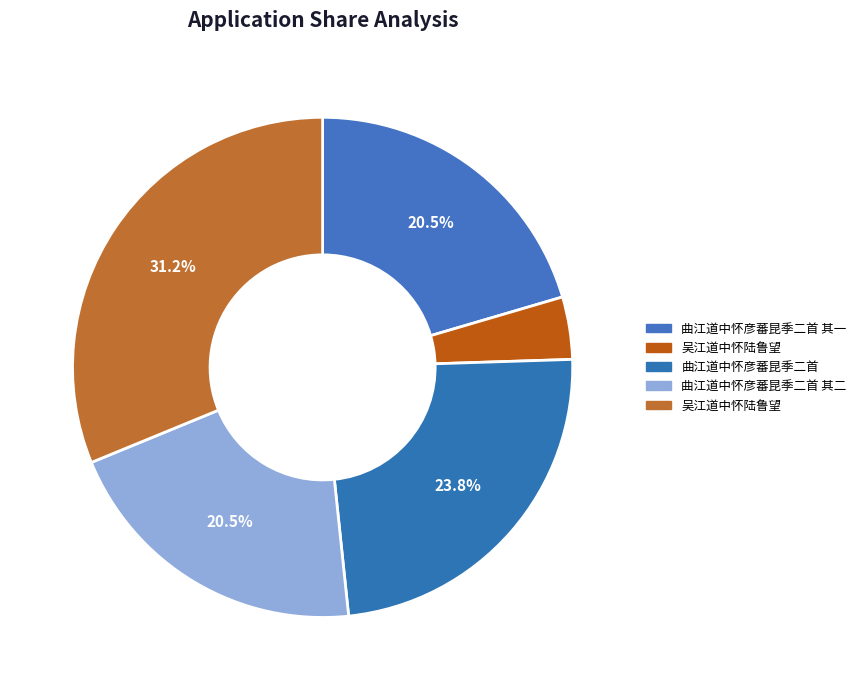

Count the number of slices in the pie.

5